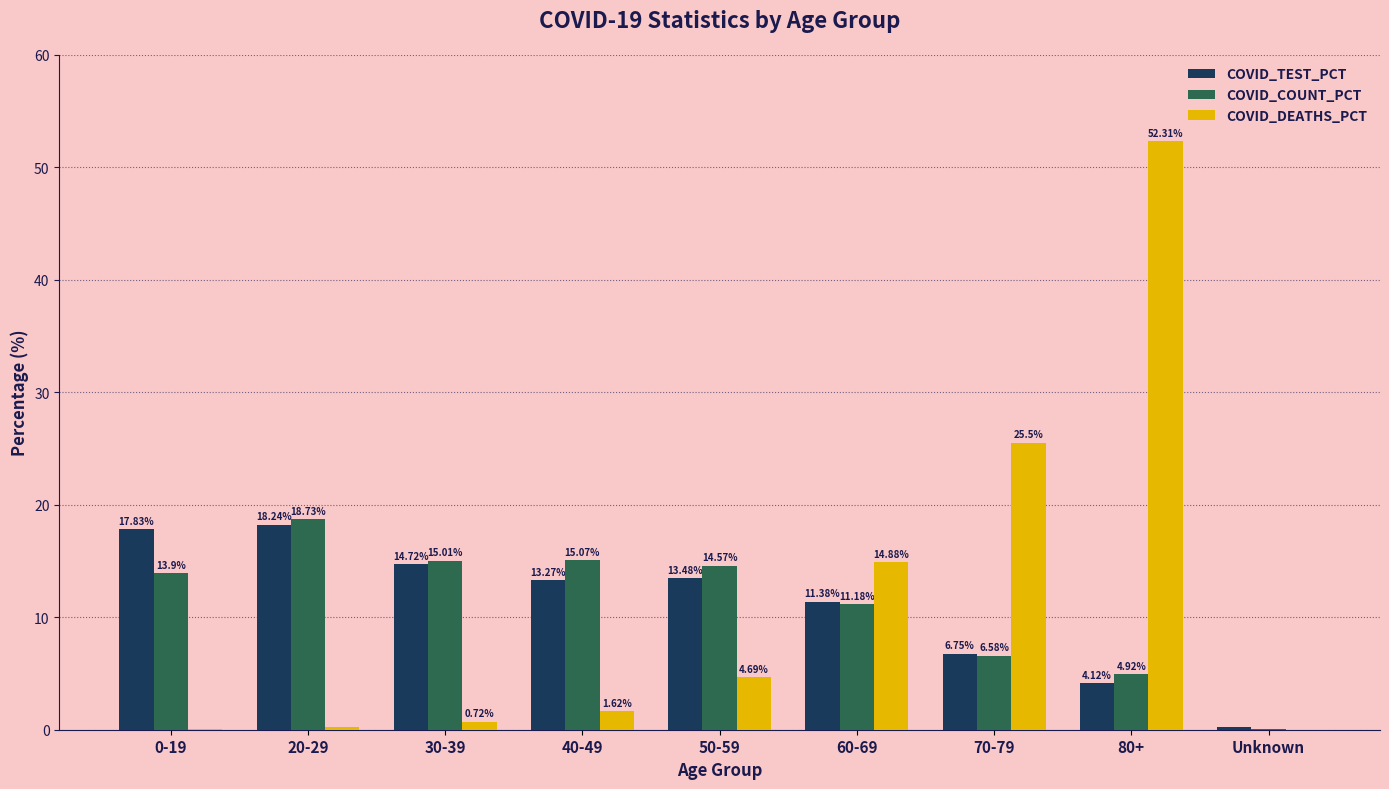

What is the sum of the COVID_TEST_PCT values at 70-79 and 40-49?

20.0